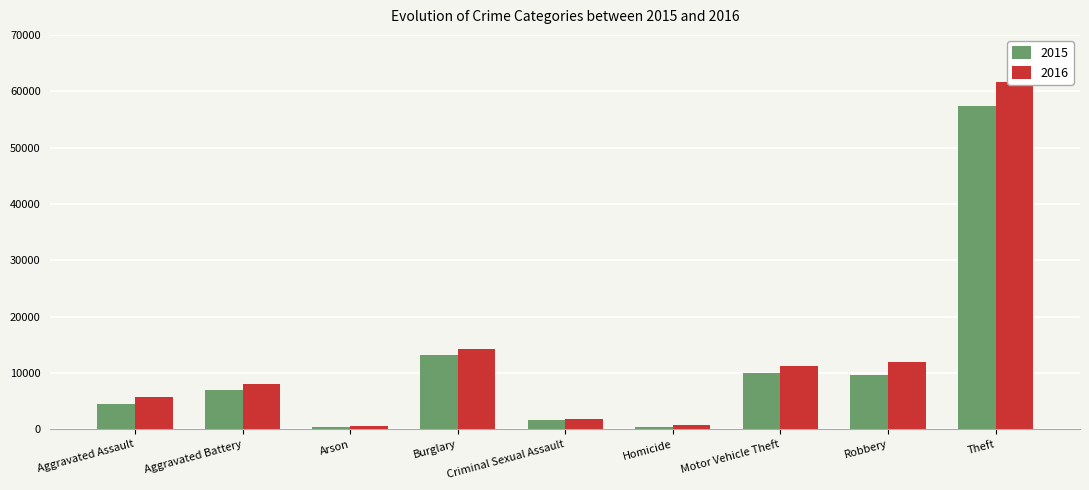

Reading left to right, what are all the values shown in this chart?

2015: Aggravated Assault=4480	Aggravated Battery=7019	Arson=448	Burglary=13184	Criminal Sexual Assault=1703	Homicide=496	Motor Vehicle Theft=10068	Robbery=9638	Theft=57352
2016: Aggravated Assault=5713	Aggravated Battery=8085	Arson=515	Burglary=14289	Criminal Sexual Assault=1859	Homicide=786	Motor Vehicle Theft=11285	Robbery=11960	Theft=61623